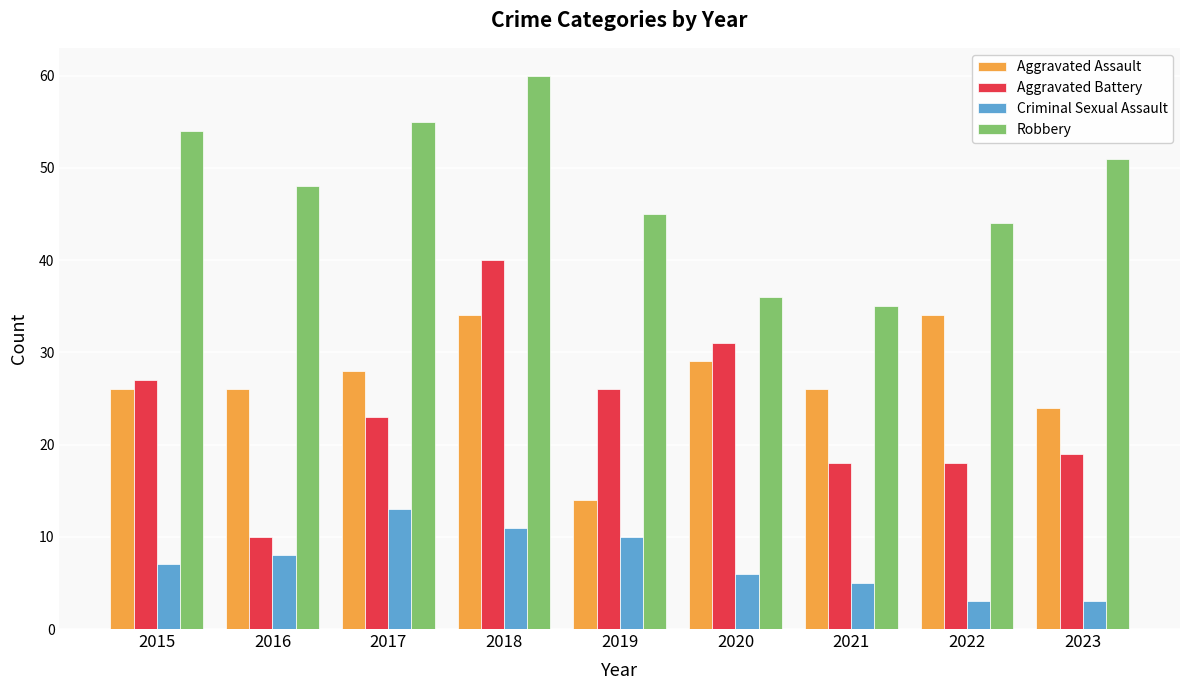

True or false: Robbery has a value of 80 at 2016.

False